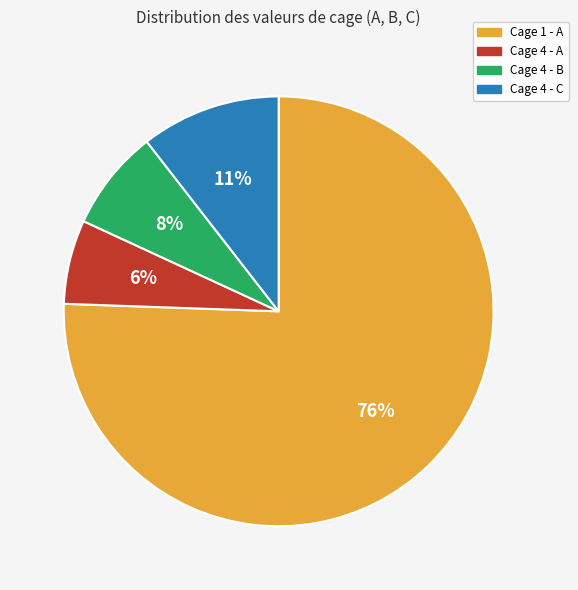

Which slice is the largest?

Cage 1 - A